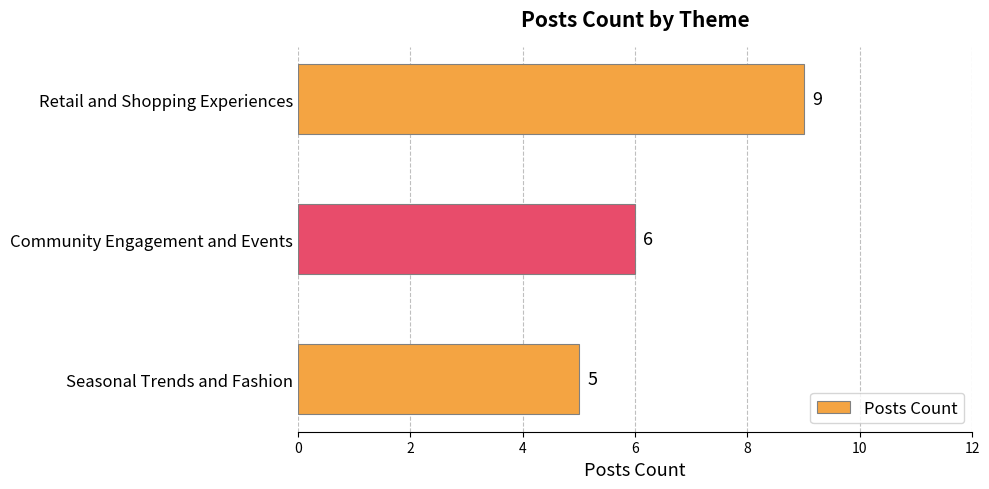

Is it true that the value at Seasonal Trends and Fashion is 2?

False